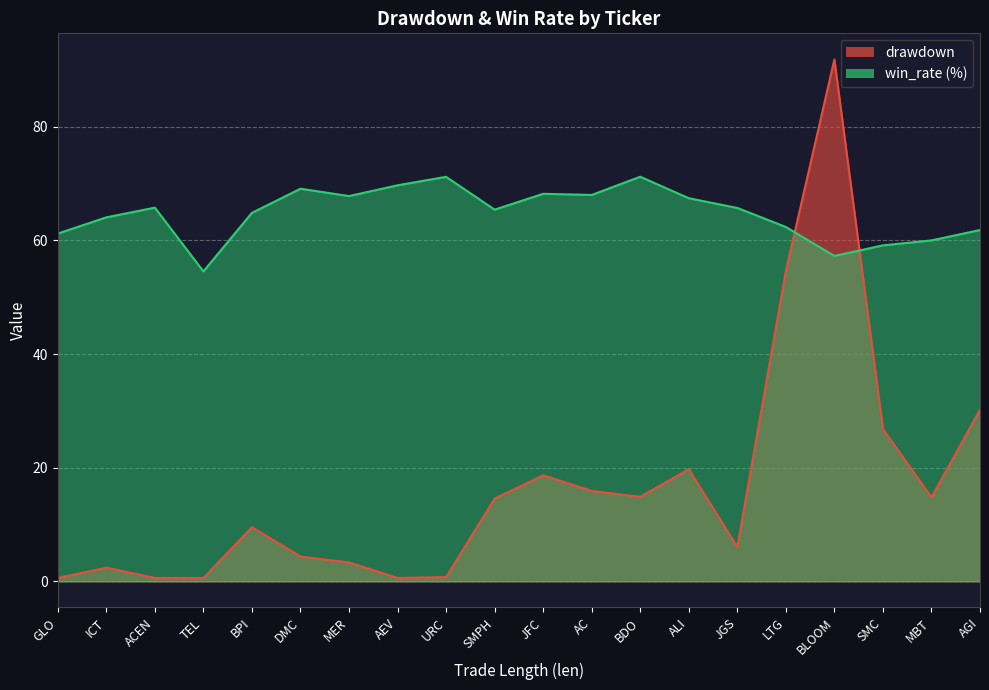

How many data points does each series have?

20